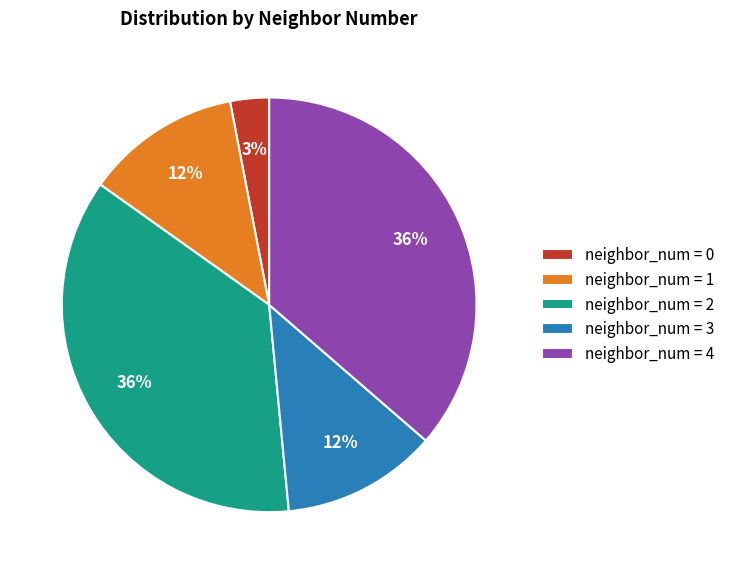

Which category has the smallest portion of the pie?

neighbor_num = 0